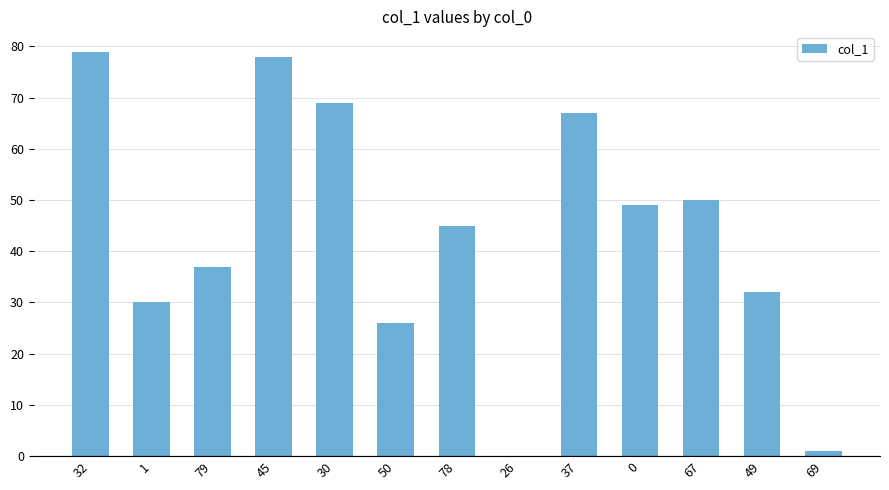

At which label is the value closest to 39?

79